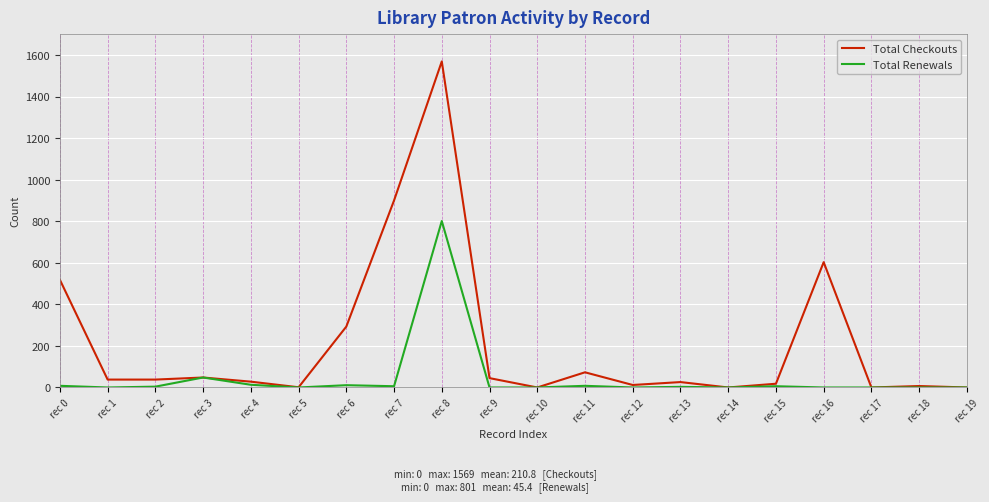

How many lines are shown in the chart?

2